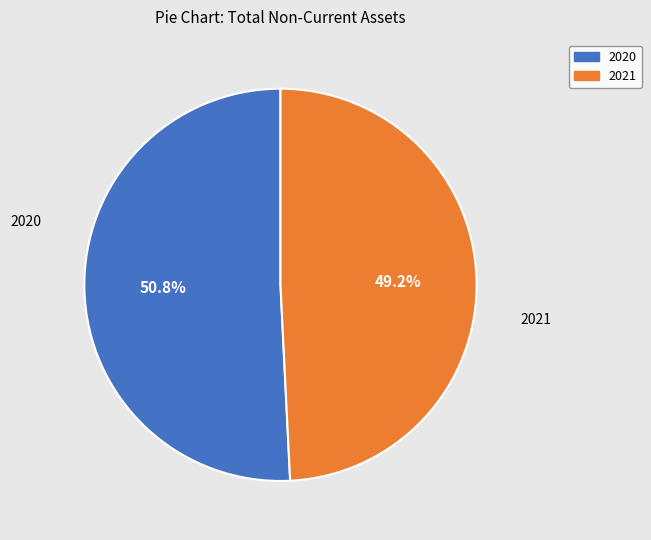

How many slices are in this pie chart?

2